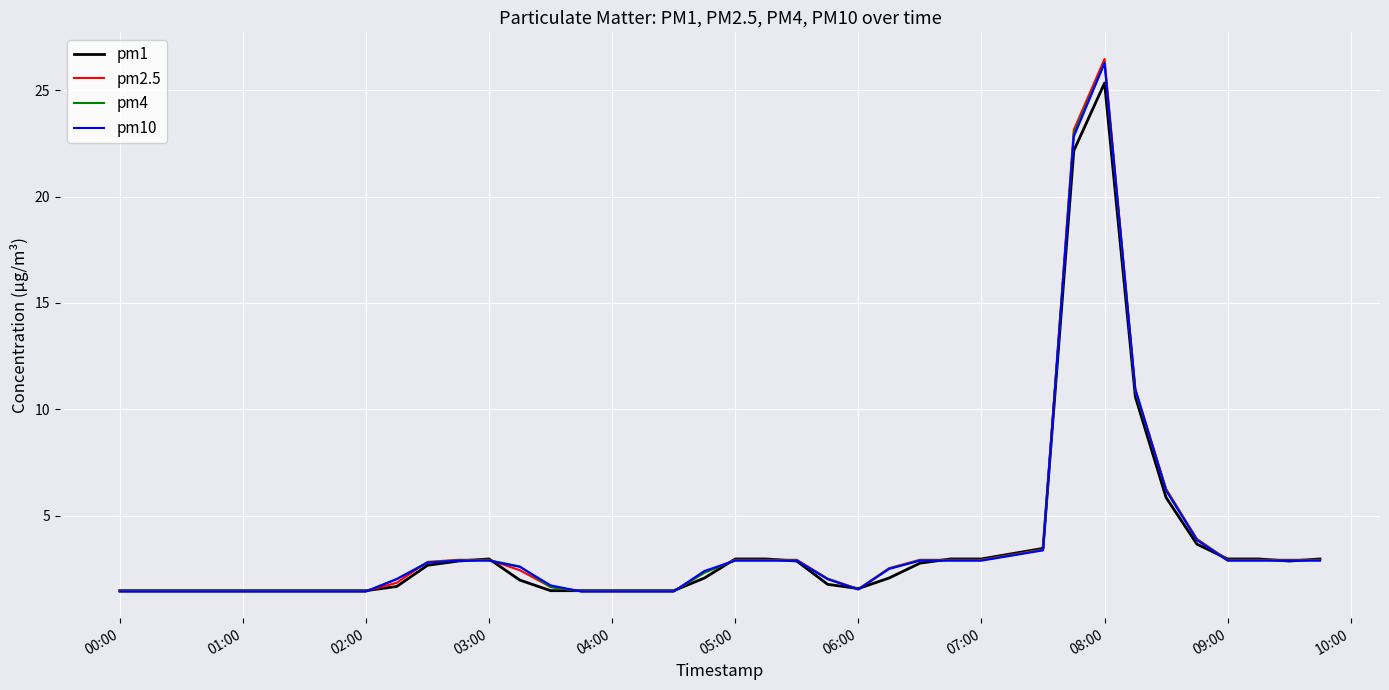

What is the minimum value for pm4?

1.5